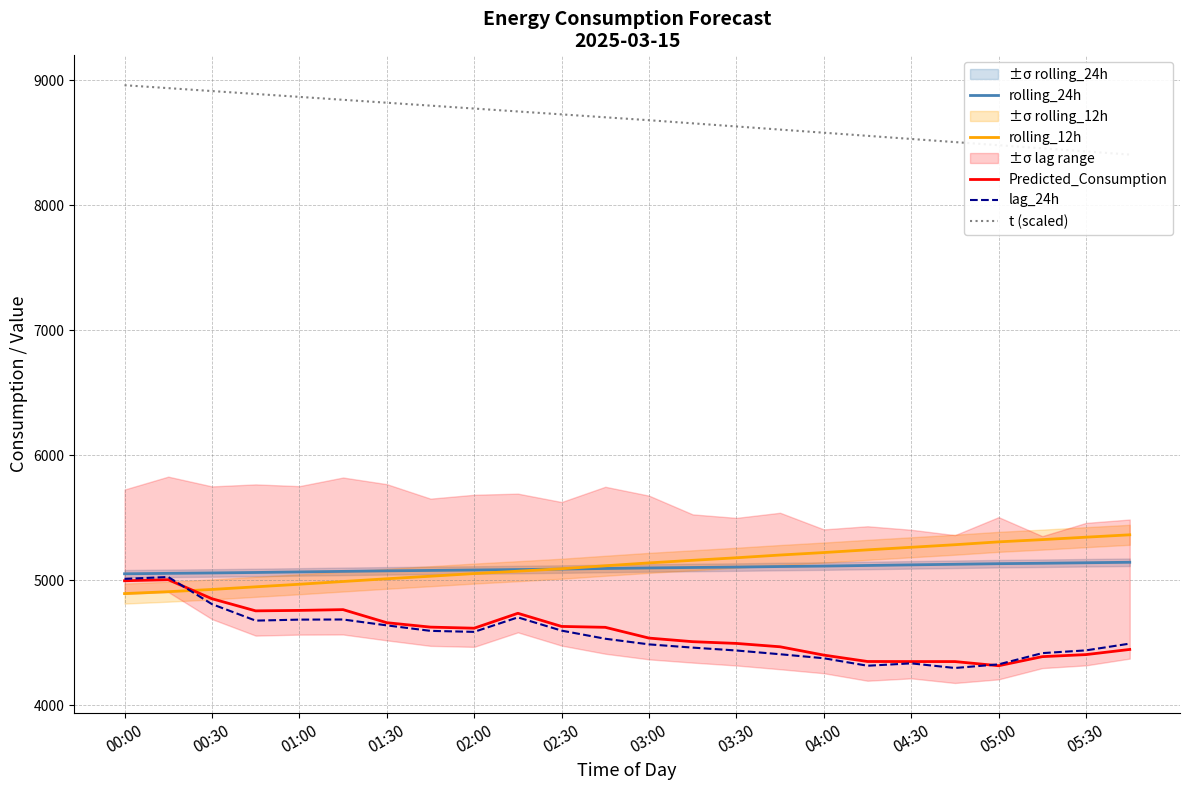

What is the maximum value shown in the chart?

8960.0